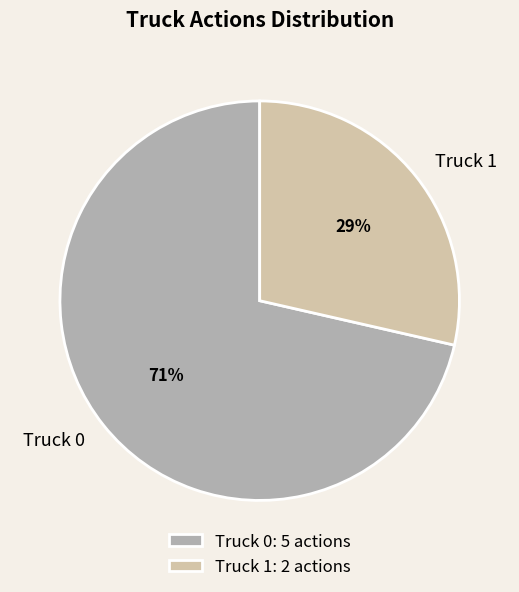

To the nearest percent, what is the average slice percentage?

50%